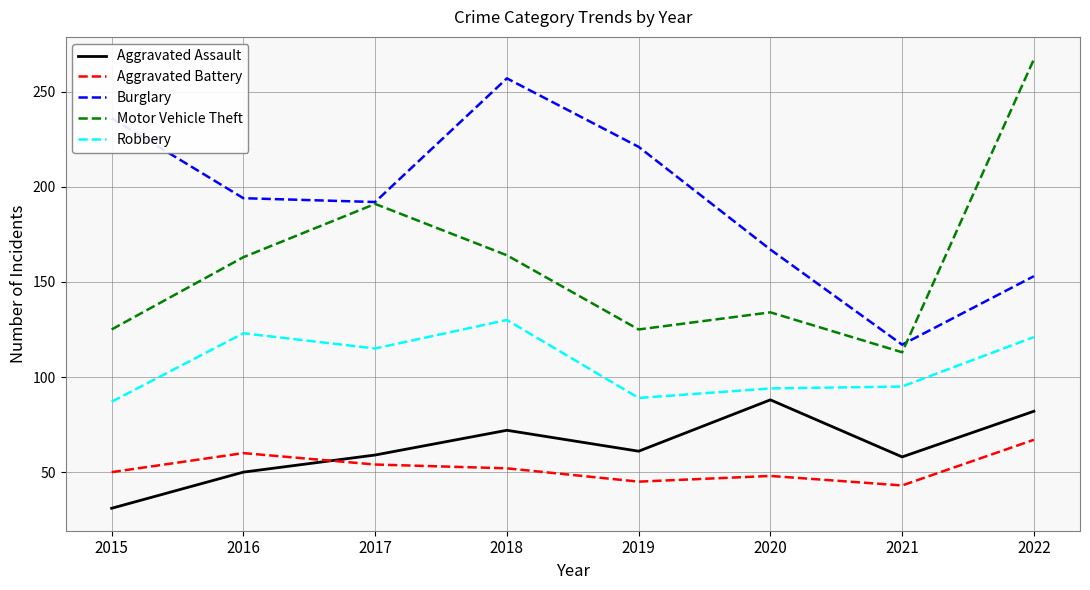

Does the chart have visible grid lines?

Yes